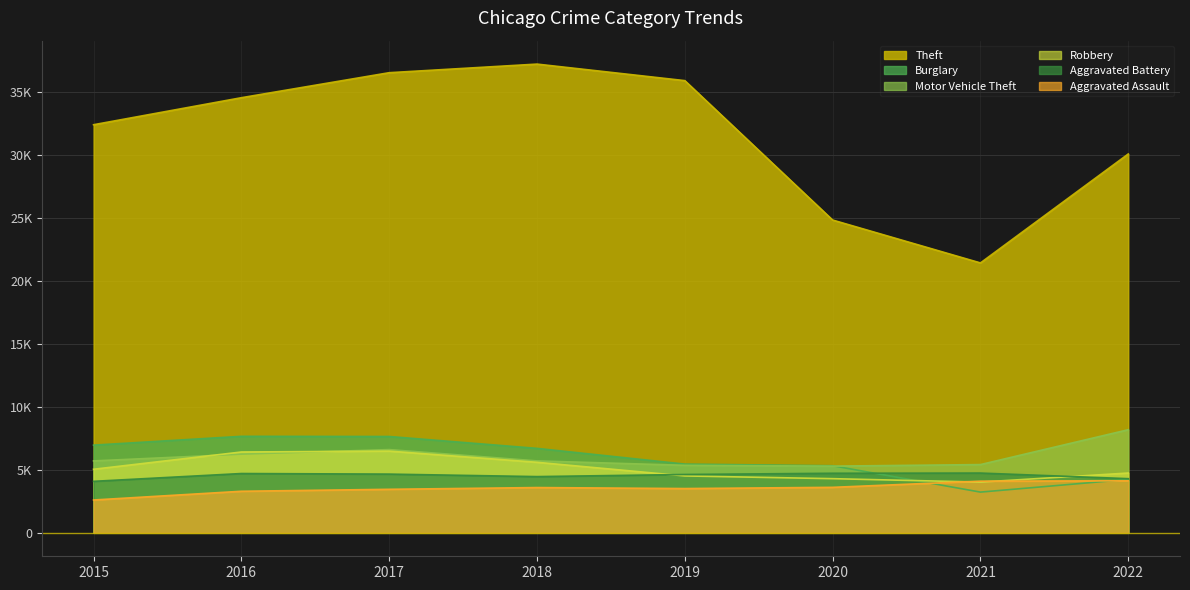

Where does the Aggravated Battery series first go above 4664?

2016